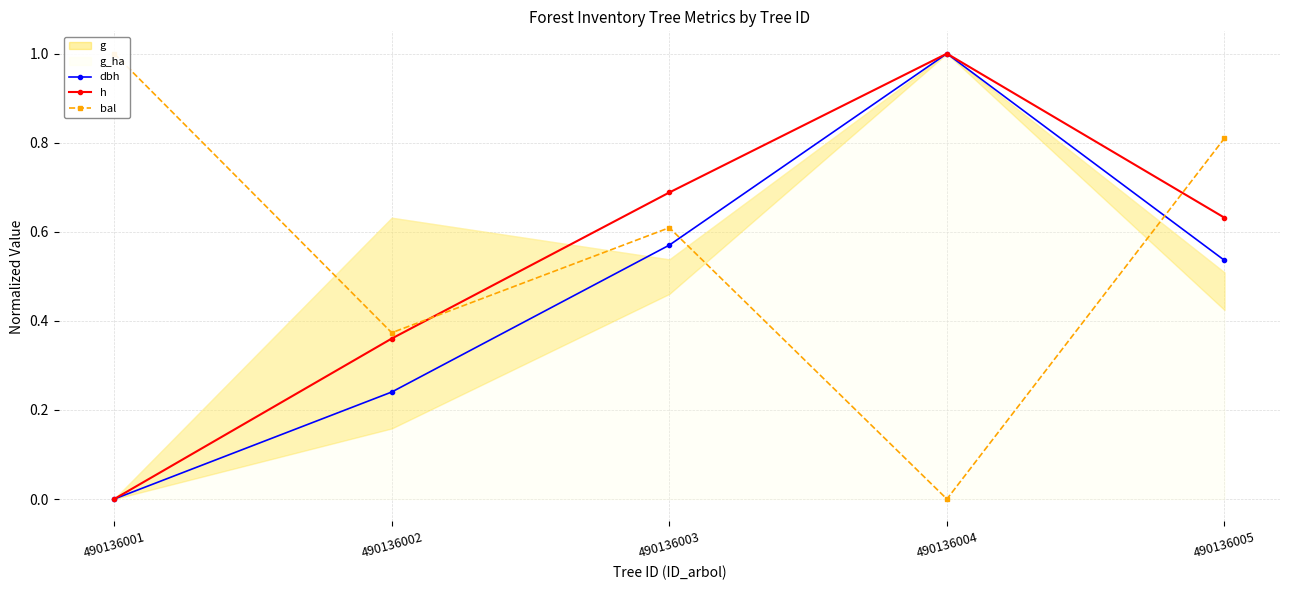

What is the maximum value shown in the chart?

1.0